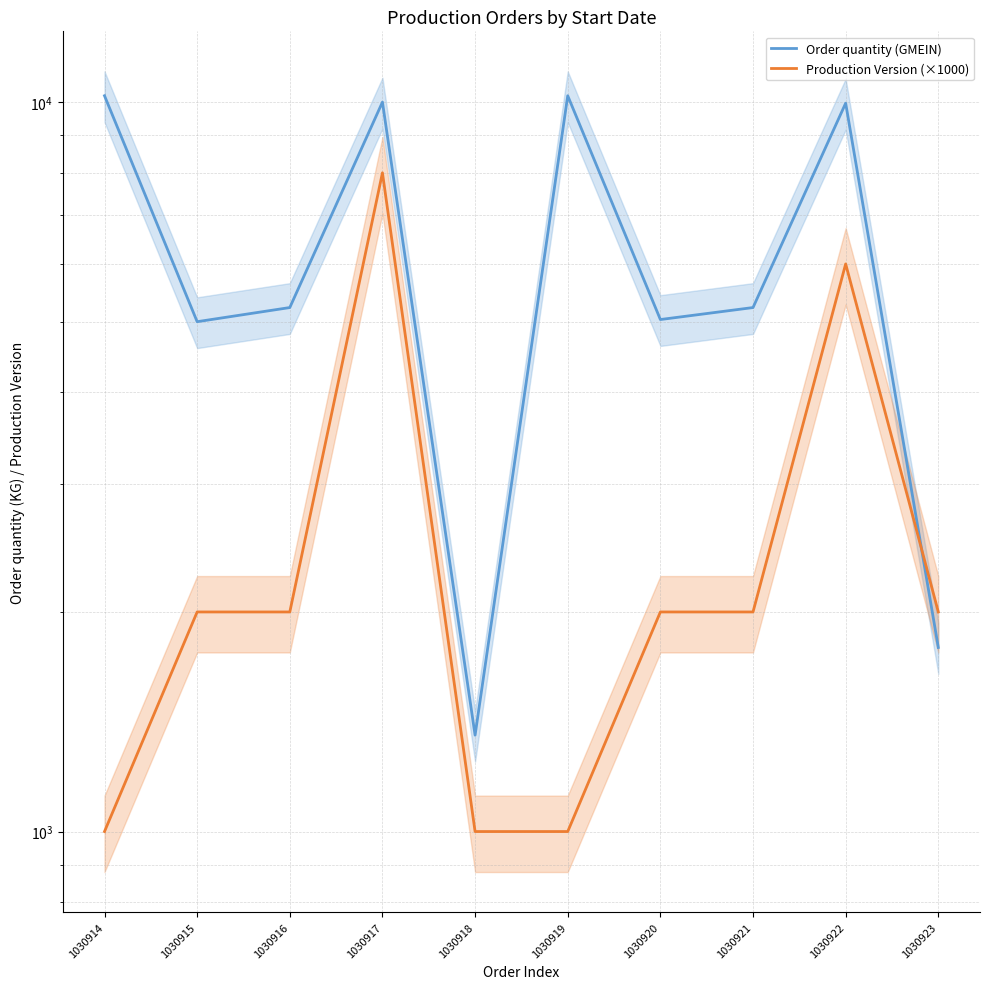

At which category does the chart reach its minimum across all series?

1030914